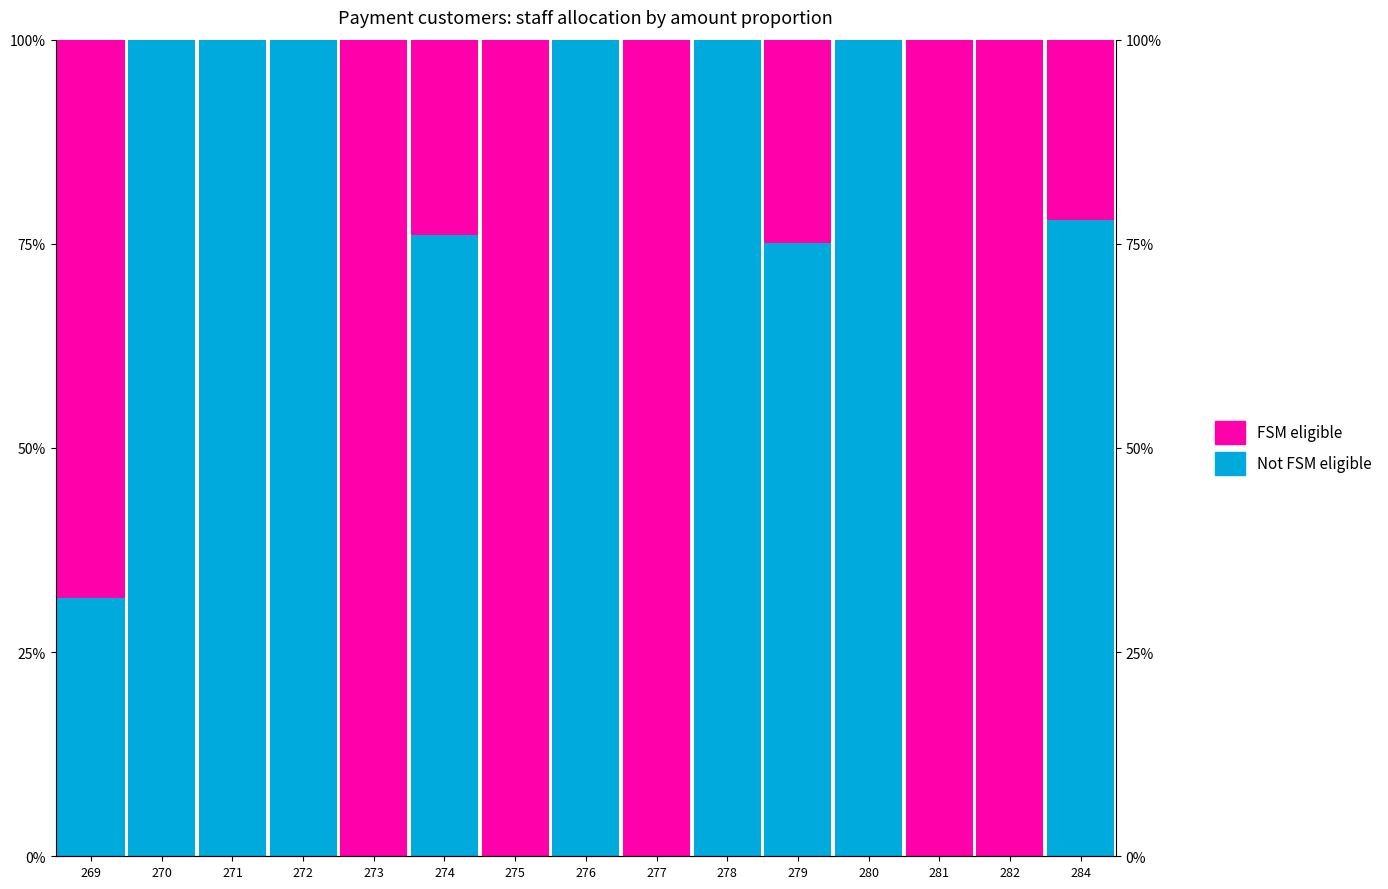

Reading left to right, what are all the values shown in this chart?

Not FSM eligible: 269=31.6	270=100.0	271=100.0	272=100.0	273=0.0	274=76.0	275=0.0	276=100.0	277=0.0	278=100.0	279=75.1	280=100.0	281=0.0	282=0.0	284=77.9
FSM eligible: 269=68.4	270=0.0	271=0.0	272=0.0	273=100.0	274=24.0	275=100.0	276=0.0	277=100.0	278=0.0	279=24.9	280=0.0	281=100.0	282=100.0	284=22.1